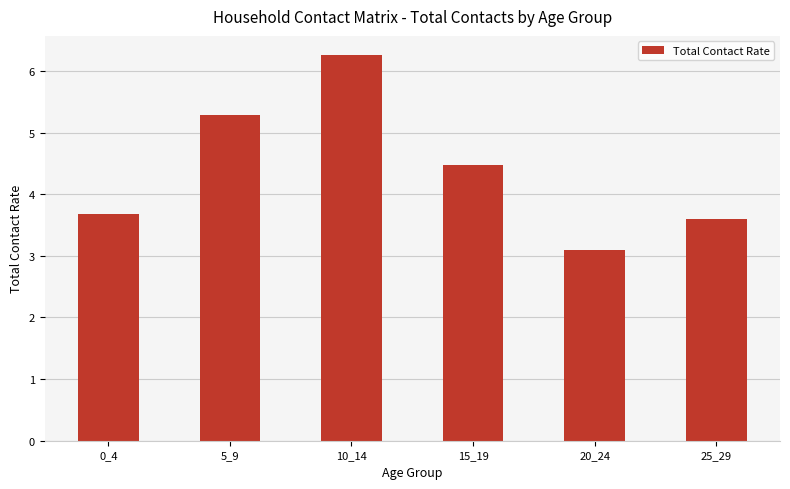

What is the value of the 2nd bar from the left?

5.3